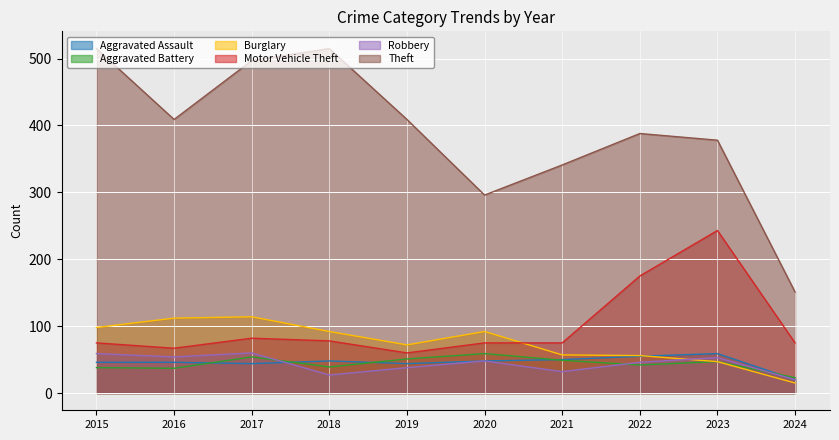

What is the maximum value for Robbery?

60